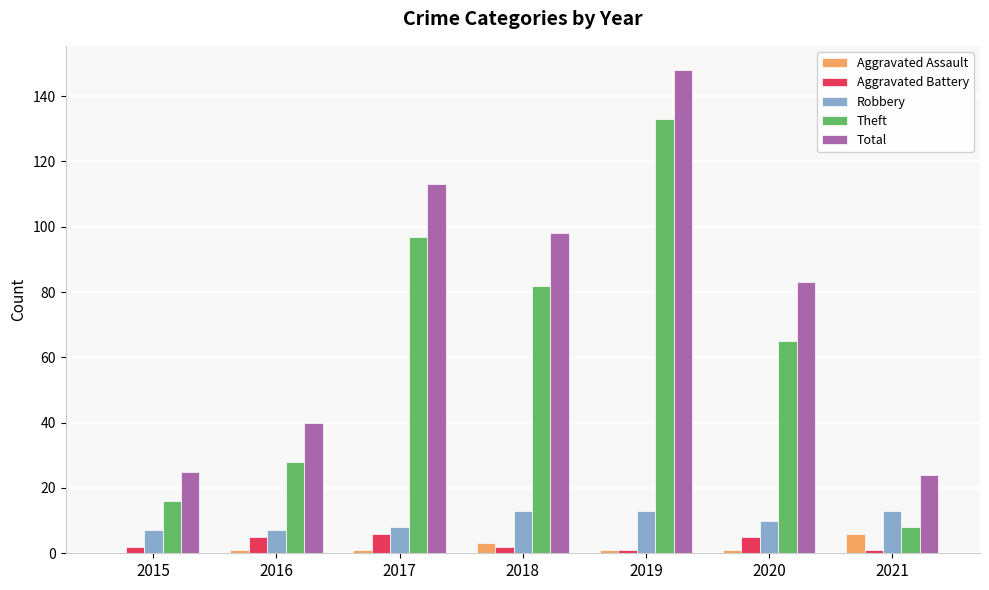

Count the number of data series in this chart.

5